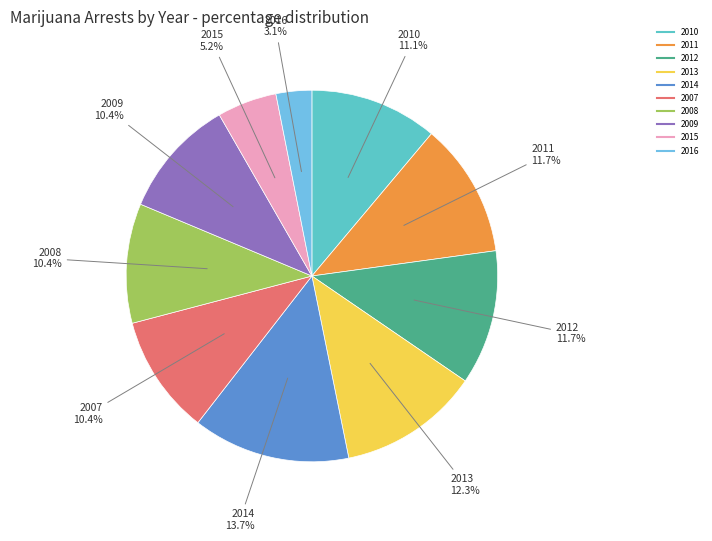

Is there any slice that represents more than half of the pie?

No